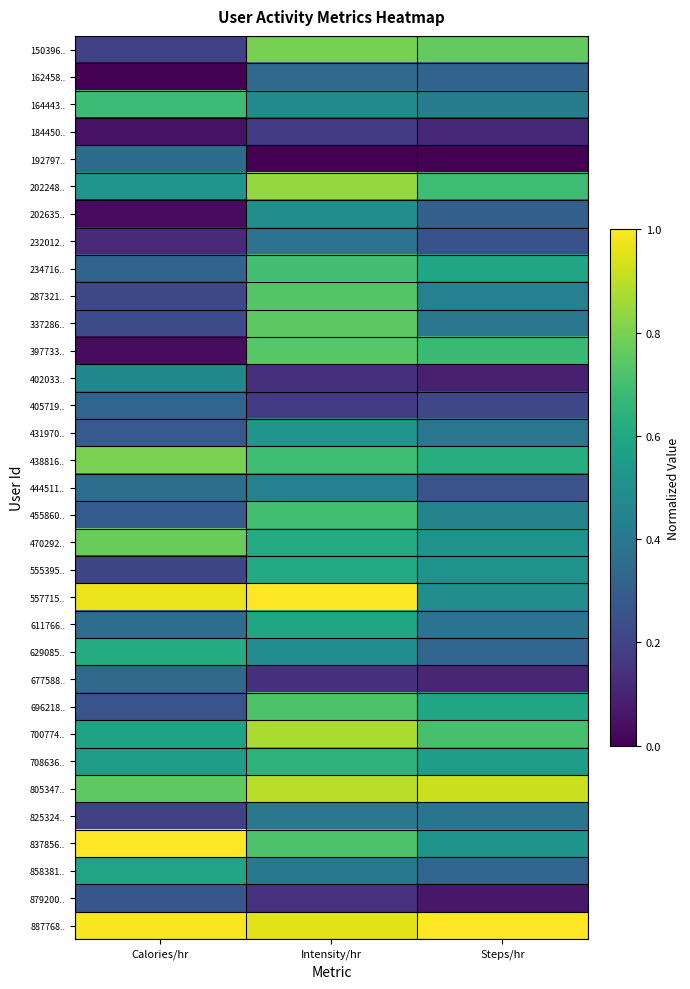

Reading right to left, transcribe all the data shown in this chart.

150396..: Steps/hr=0.8	Intensity/hr=0.8	Calories/hr=0.2
162458..: Steps/hr=0.3	Intensity/hr=0.3	Calories/hr=0.0
164443..: Steps/hr=0.4	Intensity/hr=0.5	Calories/hr=0.7
184450..: Steps/hr=0.1	Intensity/hr=0.2	Calories/hr=0.1
192797..: Steps/hr=0.0	Intensity/hr=0.0	Calories/hr=0.4
202248..: Steps/hr=0.7	Intensity/hr=0.8	Calories/hr=0.5
202635..: Steps/hr=0.3	Intensity/hr=0.5	Calories/hr=0.0
232012..: Steps/hr=0.3	Intensity/hr=0.4	Calories/hr=0.1
234716..: Steps/hr=0.6	Intensity/hr=0.7	Calories/hr=0.3
287321..: Steps/hr=0.4	Intensity/hr=0.7	Calories/hr=0.2
337286..: Steps/hr=0.4	Intensity/hr=0.7	Calories/hr=0.2
397733..: Steps/hr=0.7	Intensity/hr=0.7	Calories/hr=0.0
402033..: Steps/hr=0.1	Intensity/hr=0.1	Calories/hr=0.5
405719..: Steps/hr=0.2	Intensity/hr=0.2	Calories/hr=0.3
431970..: Steps/hr=0.4	Intensity/hr=0.5	Calories/hr=0.3
438816..: Steps/hr=0.6	Intensity/hr=0.7	Calories/hr=0.8
444511..: Steps/hr=0.3	Intensity/hr=0.4	Calories/hr=0.4
455860..: Steps/hr=0.4	Intensity/hr=0.7	Calories/hr=0.3
470292..: Steps/hr=0.5	Intensity/hr=0.6	Calories/hr=0.8
555395..: Steps/hr=0.5	Intensity/hr=0.6	Calories/hr=0.2
557715..: Steps/hr=0.5	Intensity/hr=1.0	Calories/hr=1.0
611766..: Steps/hr=0.4	Intensity/hr=0.6	Calories/hr=0.4
629085..: Steps/hr=0.3	Intensity/hr=0.5	Calories/hr=0.6
677588..: Steps/hr=0.1	Intensity/hr=0.1	Calories/hr=0.3
696218..: Steps/hr=0.6	Intensity/hr=0.7	Calories/hr=0.3
700774..: Steps/hr=0.7	Intensity/hr=0.9	Calories/hr=0.6
708636..: Steps/hr=0.6	Intensity/hr=0.6	Calories/hr=0.6
805347..: Steps/hr=0.9	Intensity/hr=0.9	Calories/hr=0.8
825324..: Steps/hr=0.4	Intensity/hr=0.4	Calories/hr=0.2
837856..: Steps/hr=0.5	Intensity/hr=0.7	Calories/hr=1.0
858381..: Steps/hr=0.3	Intensity/hr=0.4	Calories/hr=0.6
879200..: Steps/hr=0.1	Intensity/hr=0.1	Calories/hr=0.3
887768..: Steps/hr=1.0	Intensity/hr=1.0	Calories/hr=1.0